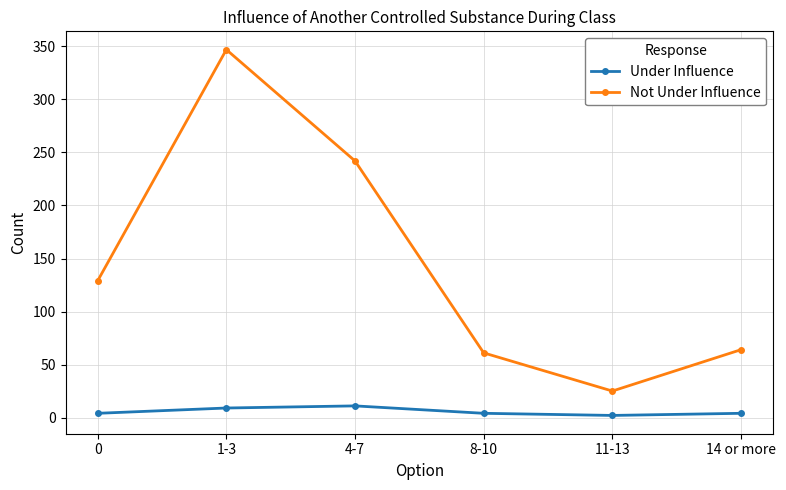

What is the difference between the maximum and minimum values in the Not Under Influence series?

322